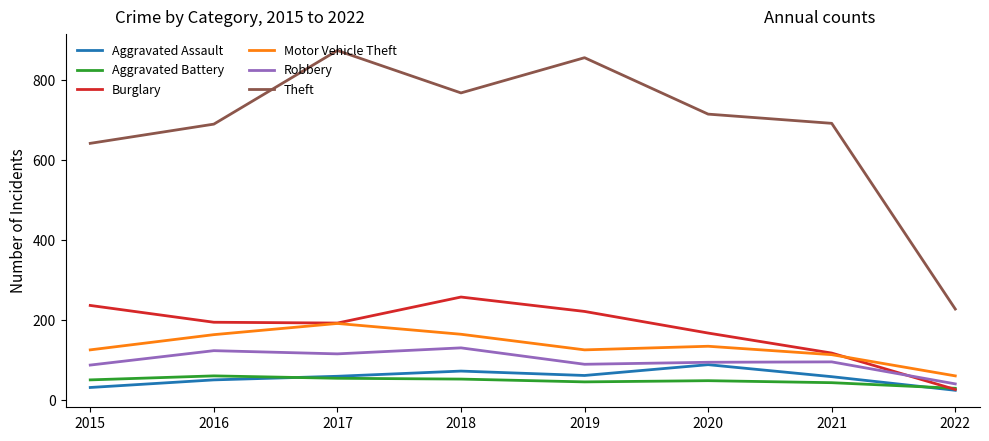

What is the sum of the Burglary values at 2018 and 2017?

449